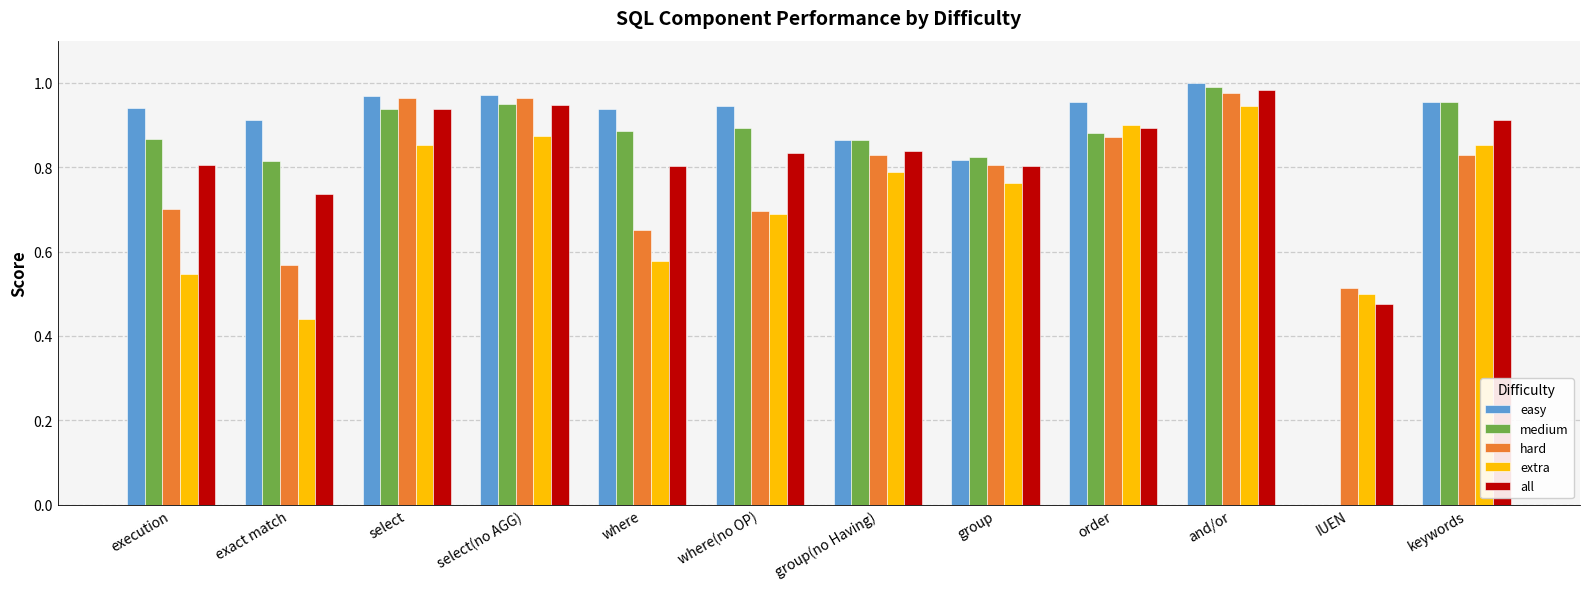

Between execution and exact match, which series saw the biggest shift?

hard